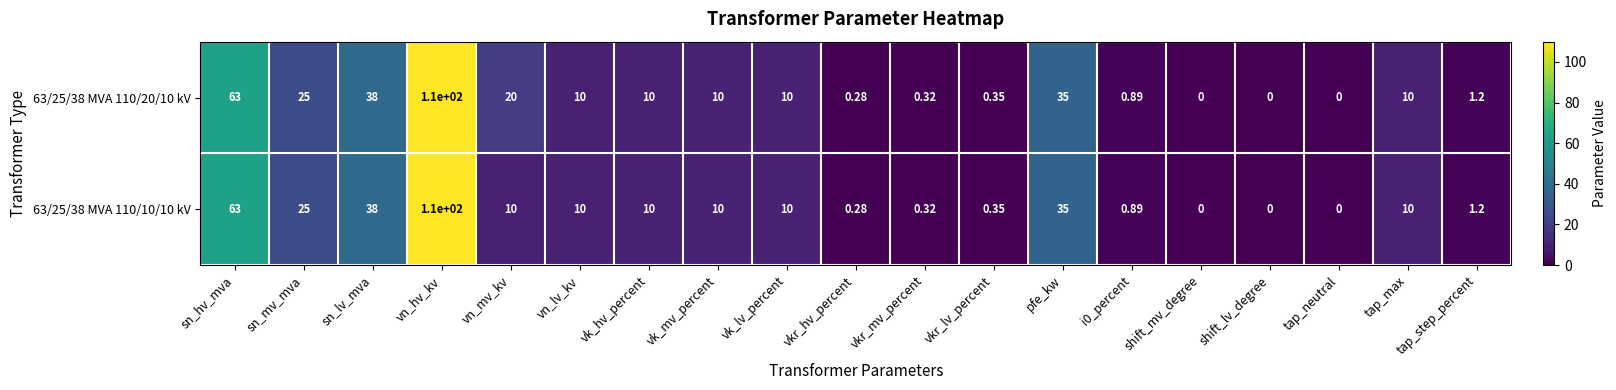

Is the value of 63/25/38 MVA 110/10/10 kV at tap_max greater than the value of 63/25/38 MVA 110/20/10 kV at i0_percent?

Yes